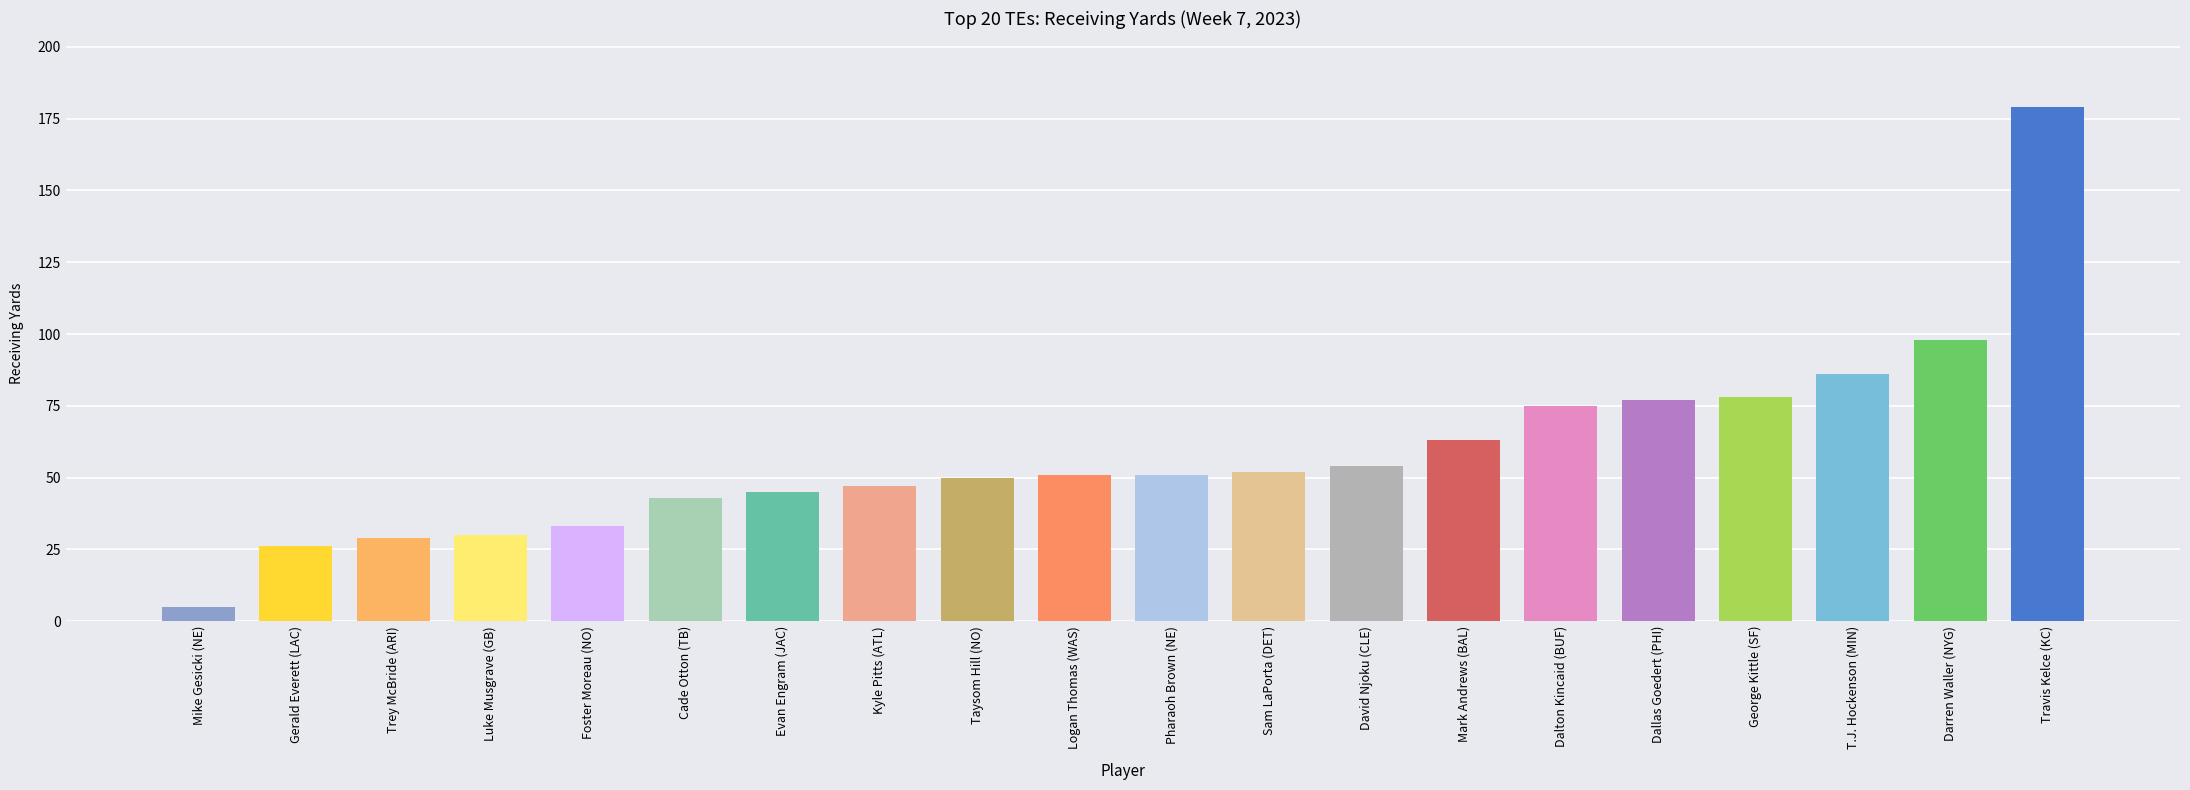

Which has a higher value, T.J. Hockenson (MIN) or Pharaoh Brown (NE)?

T.J. Hockenson (MIN)